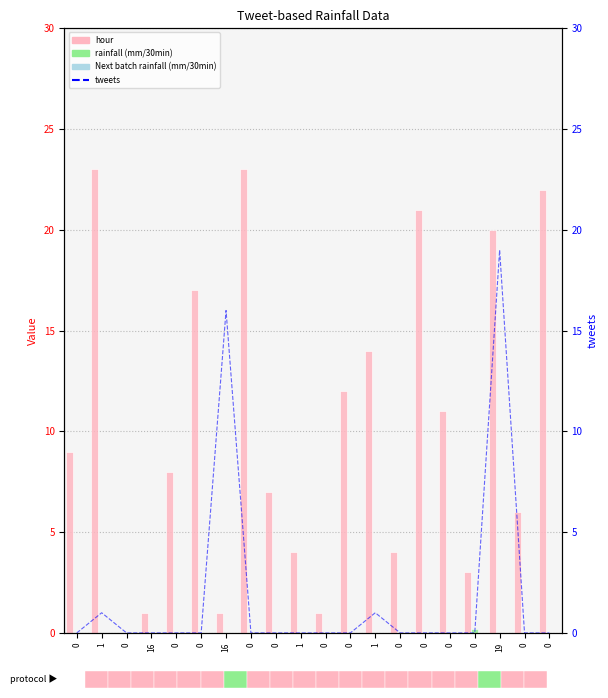

At how many categories does at least one series exceed 5?

14